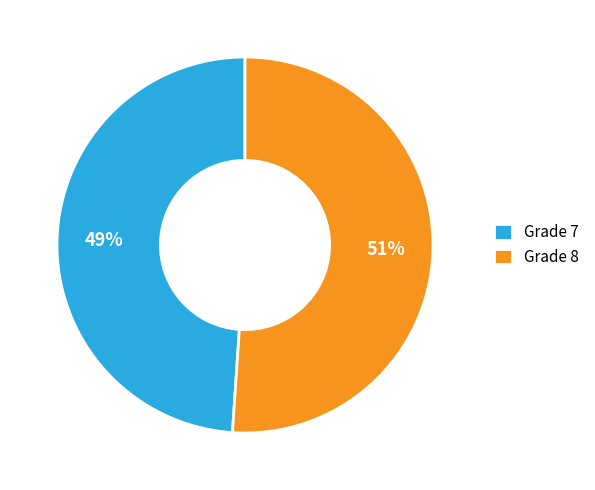

Which category has the smallest portion of the pie?

Grade 7